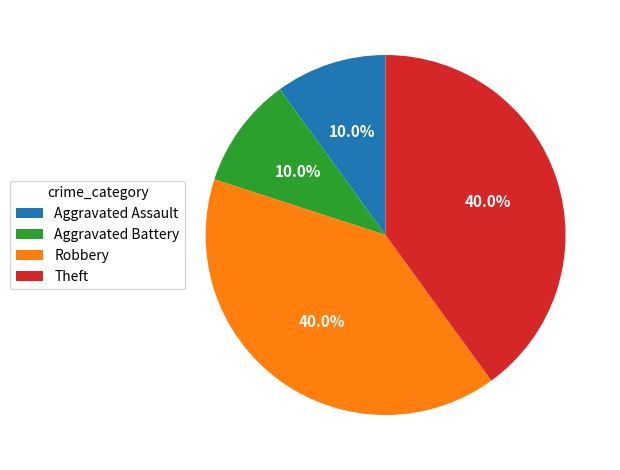

Is it true that Robbery is 54% of the pie?

False